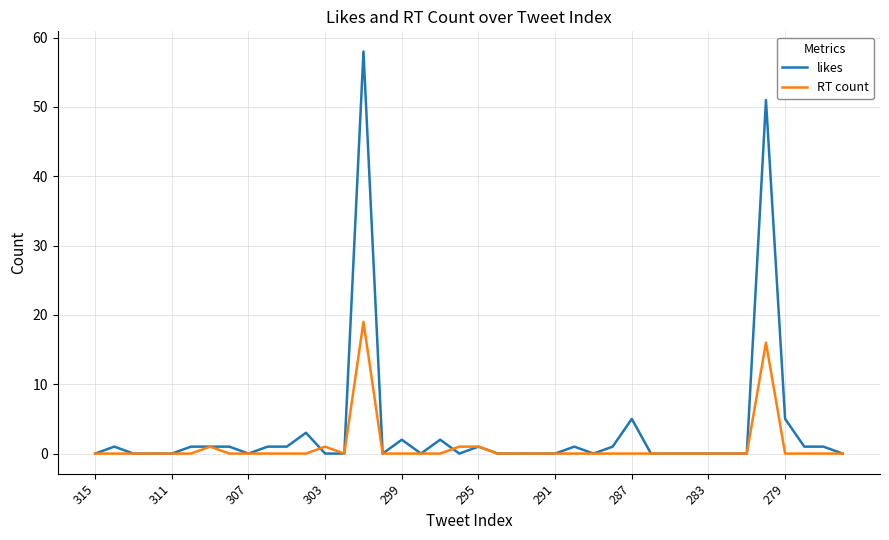

True or false: likes has more than 1 interior local peaks.

True